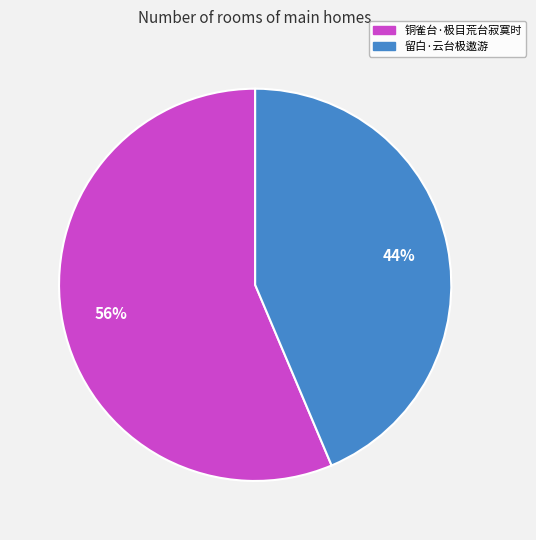

How many slices are in this pie chart?

2